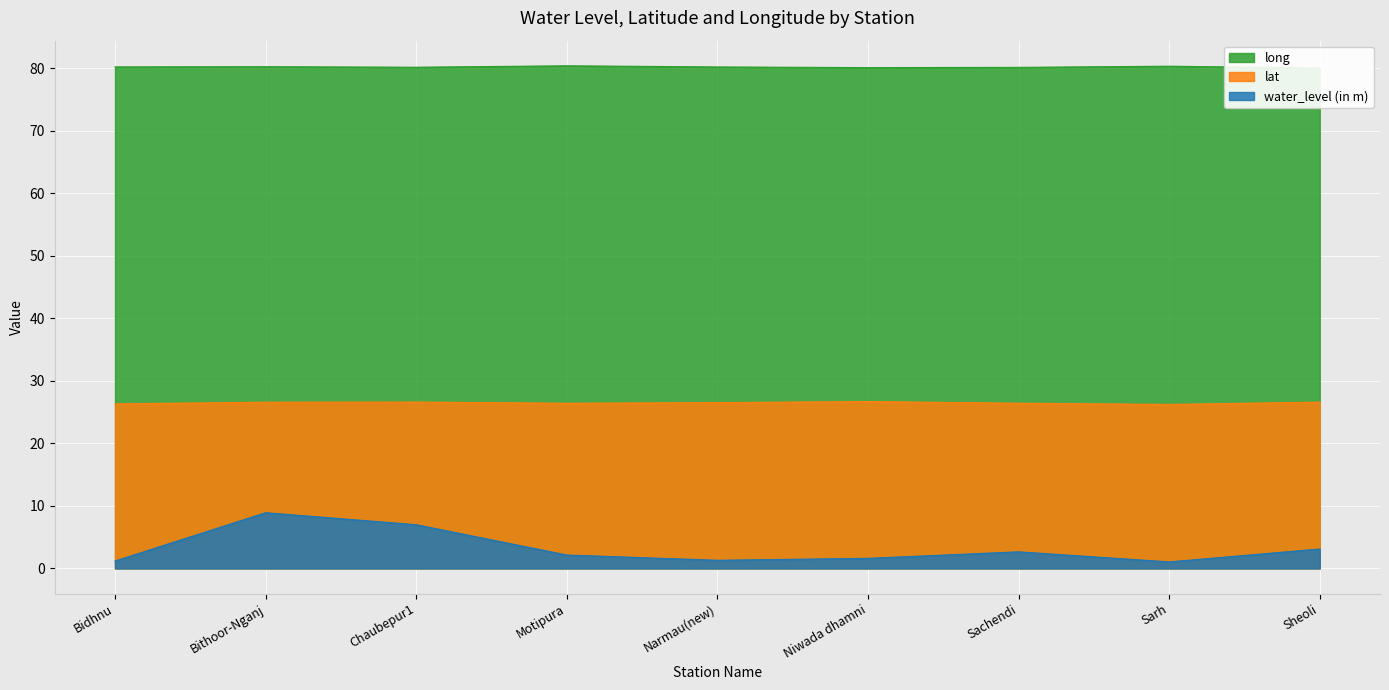

Reading left to right, what are all the values shown in this chart?

water_level (in m): Bidhnu=1.2	Bithoor-Nganj=8.9	Chaubepur1=7.0	Motipura=2.1	Narmau(new)=1.3	Niwada dhamni=1.6	Sachendi=2.6	Sarh=1.0	Sheoli=3.1
lat: Bidhnu=26.3	Bithoor-Nganj=26.6	Chaubepur1=26.6	Motipura=26.4	Narmau(new)=26.5	Niwada dhamni=26.7	Sachendi=26.4	Sarh=26.2	Sheoli=26.6
long: Bidhnu=80.2	Bithoor-Nganj=80.3	Chaubepur1=80.2	Motipura=80.4	Narmau(new)=80.2	Niwada dhamni=80.1	Sachendi=80.2	Sarh=80.3	Sheoli=80.1